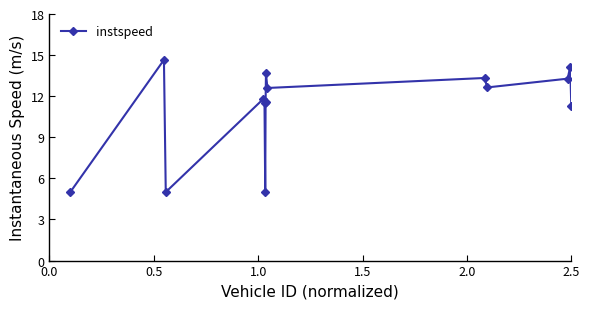

What is the value of the 2nd point from the left?

14.7